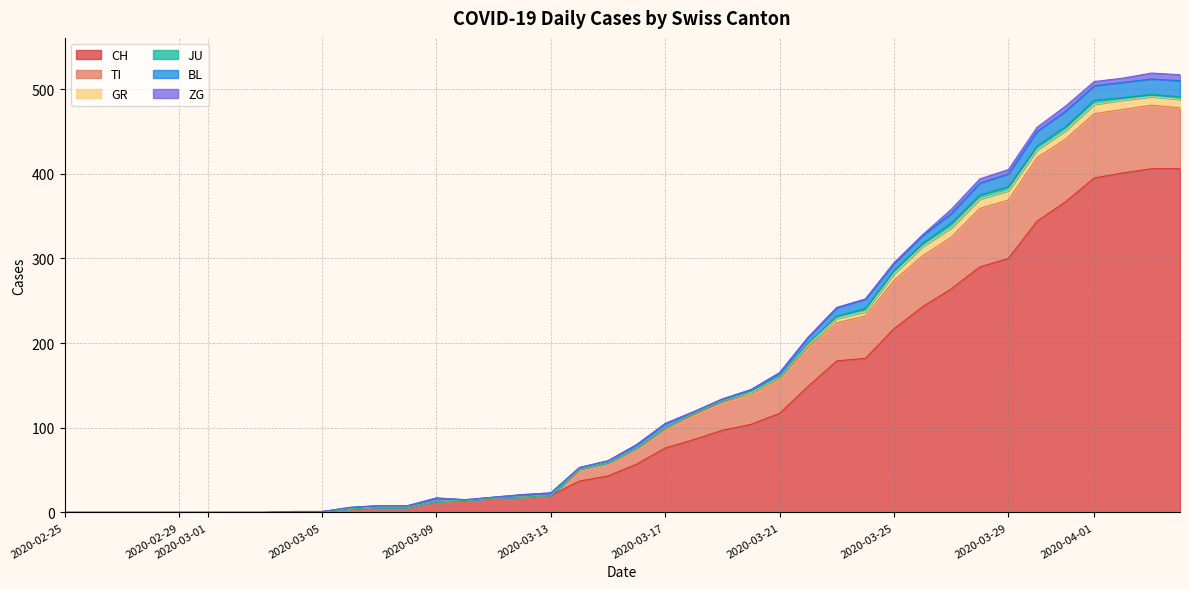

Does the chart have visible grid lines?

Yes